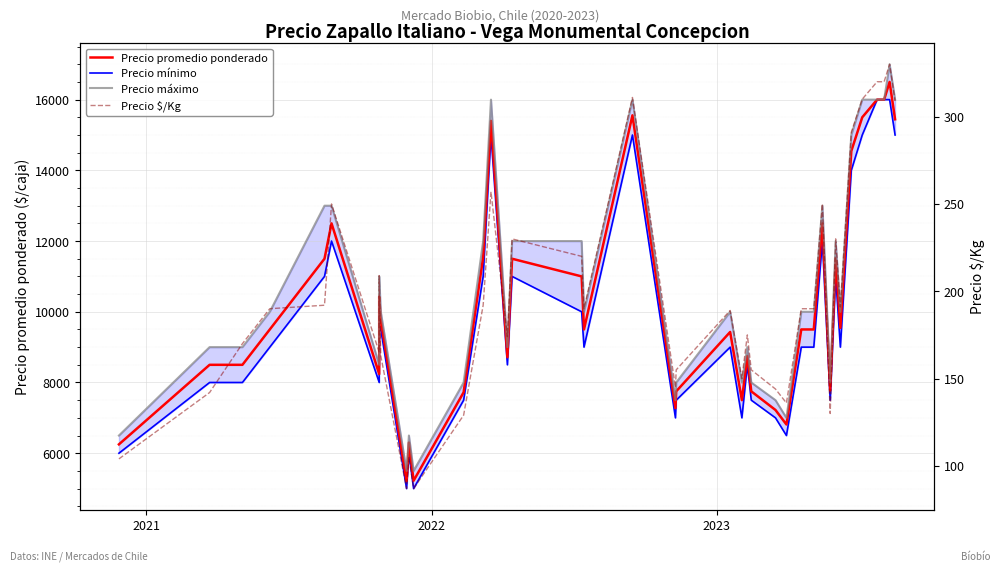

True or false: Precio mínimo and Precio $/Kg intersect in this chart.

False